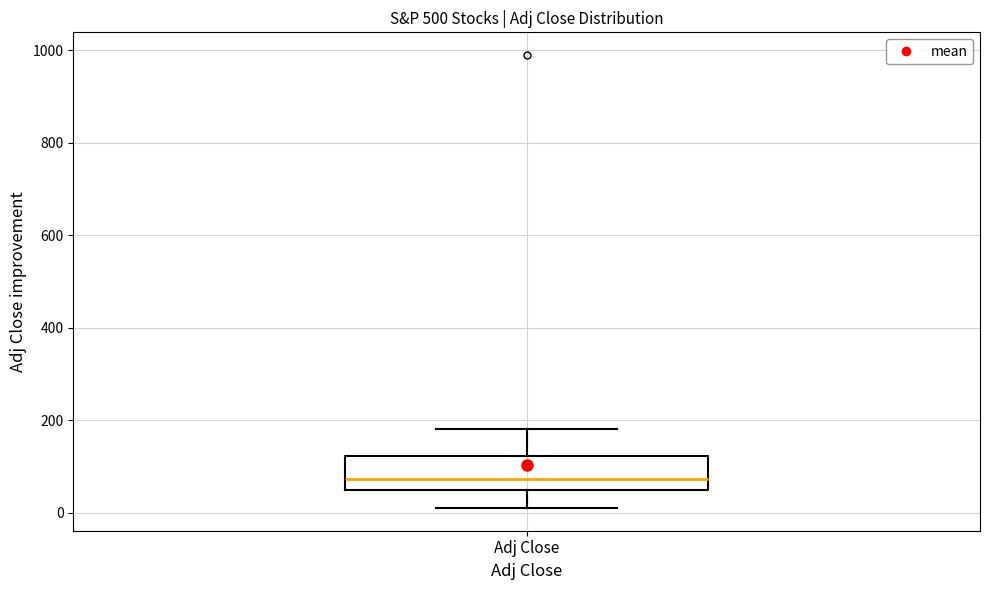

Read this box plot against the y-axis: the position of the median line, the range covered by the box, and the ends of both whiskers. The values are not printed on the chart, so give them approximately, as read against the axis.

median 80, box 40 to 120, whiskers 0 to 180